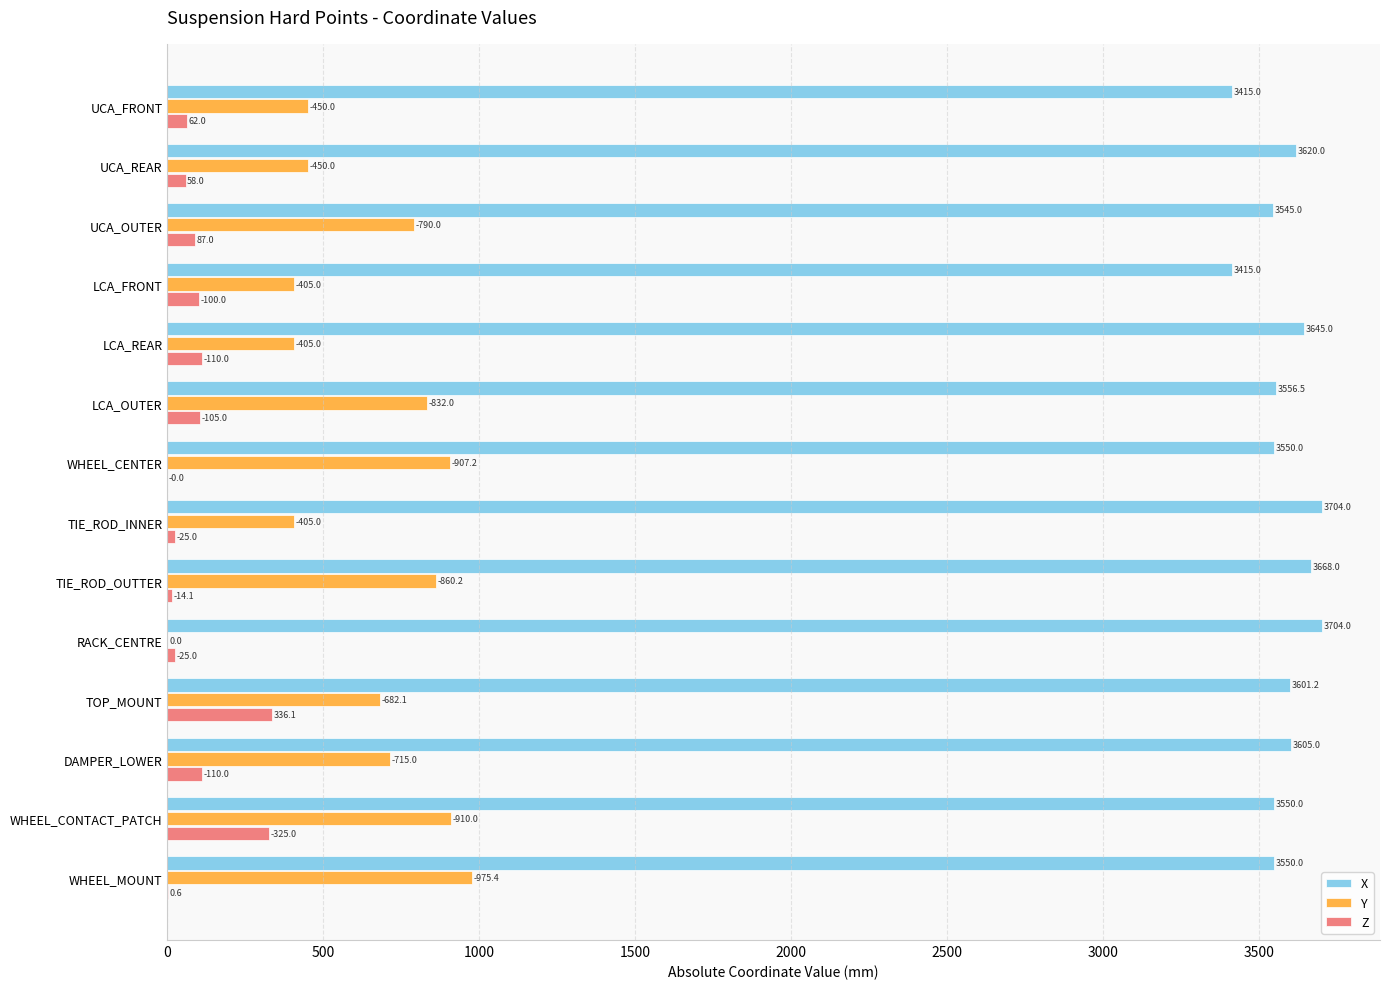

What is the maximum value shown in the chart?

3704.0